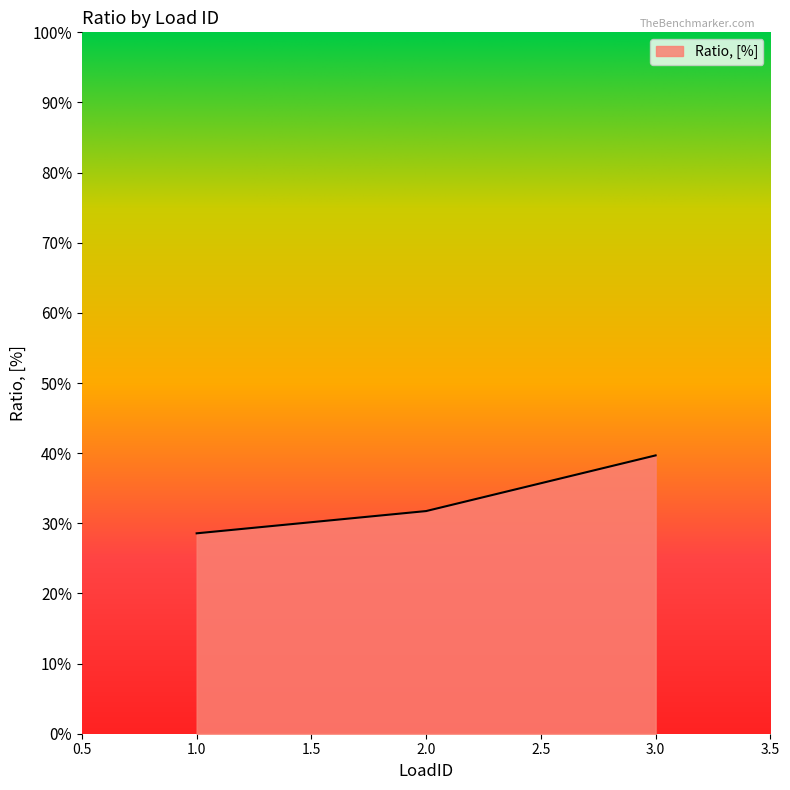

Does the chart display data point markers on the line(s)?

No